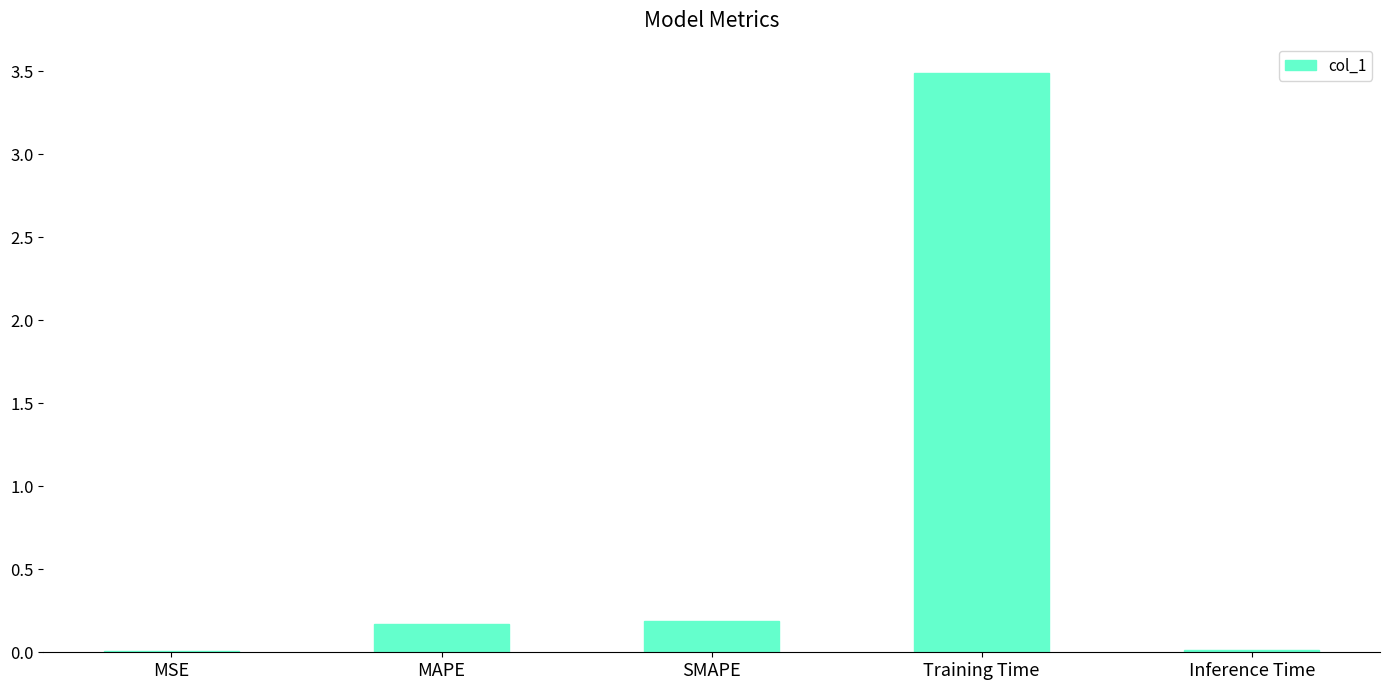

What is the greatest value displayed?

3.5